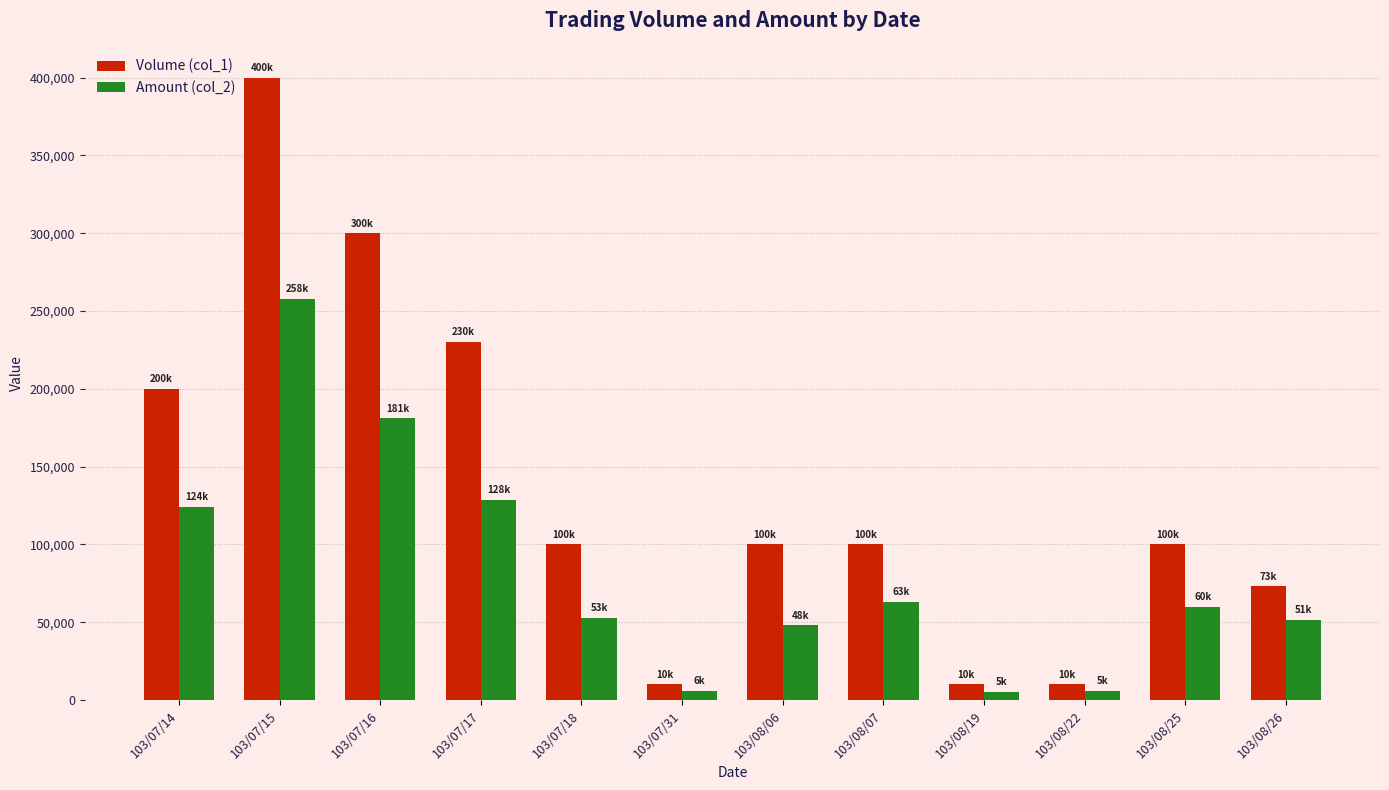

What are all the series names shown in the legend?

Volume (col_1), Amount (col_2)